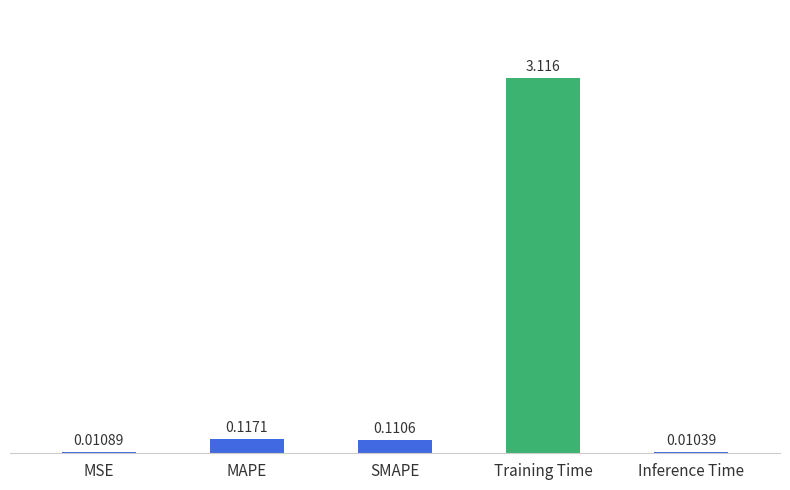

Which has a higher value, MSE or MAPE?

MAPE